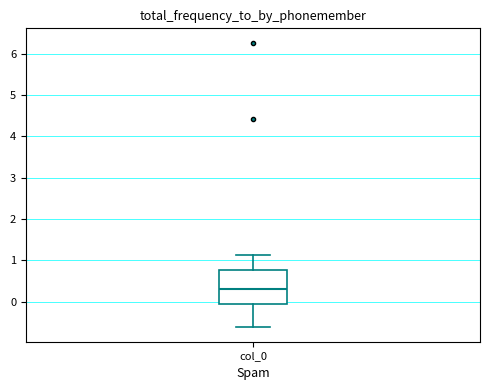

Read this box plot against the y-axis: the position of the median line, the range covered by the box, and the ends of both whiskers. The values are not printed on the chart, so give them approximately, as read against the axis.

median 0.3, box -0.1 to 0.8, whiskers -0.6 to 1.1